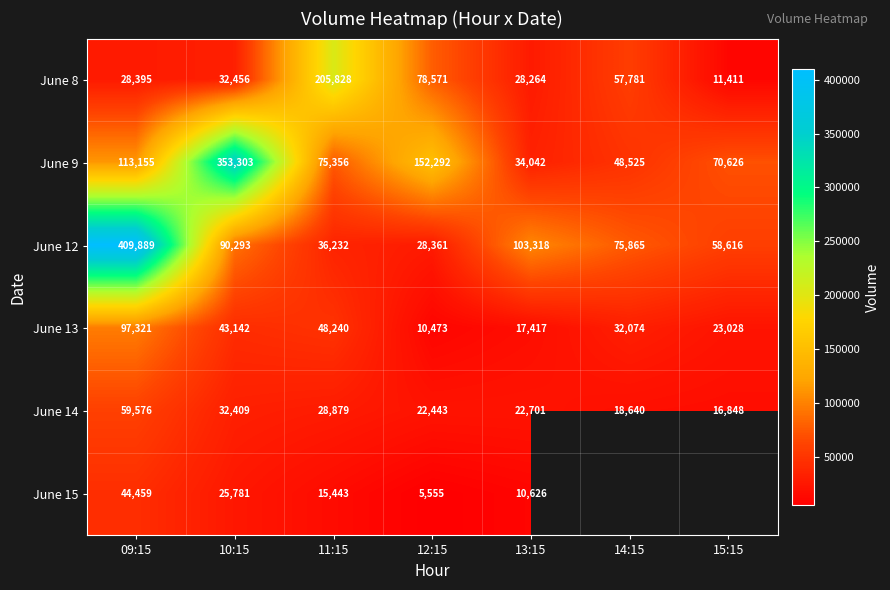

How many values in the June 12 series are below 75865?

3